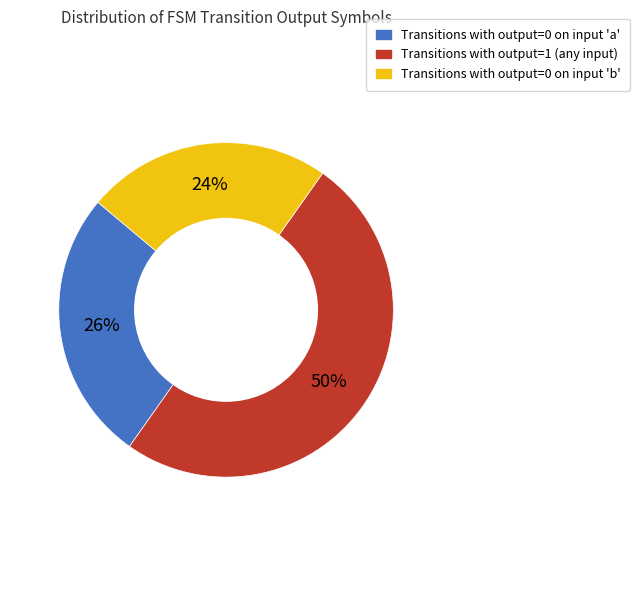

To the nearest percent, what is the average slice percentage?

33%